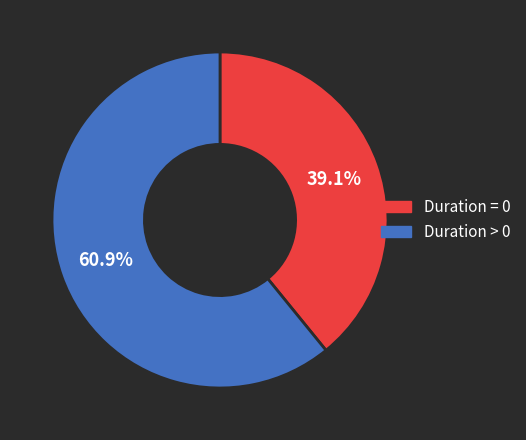

Is there any slice that represents more than half of the pie?

Yes